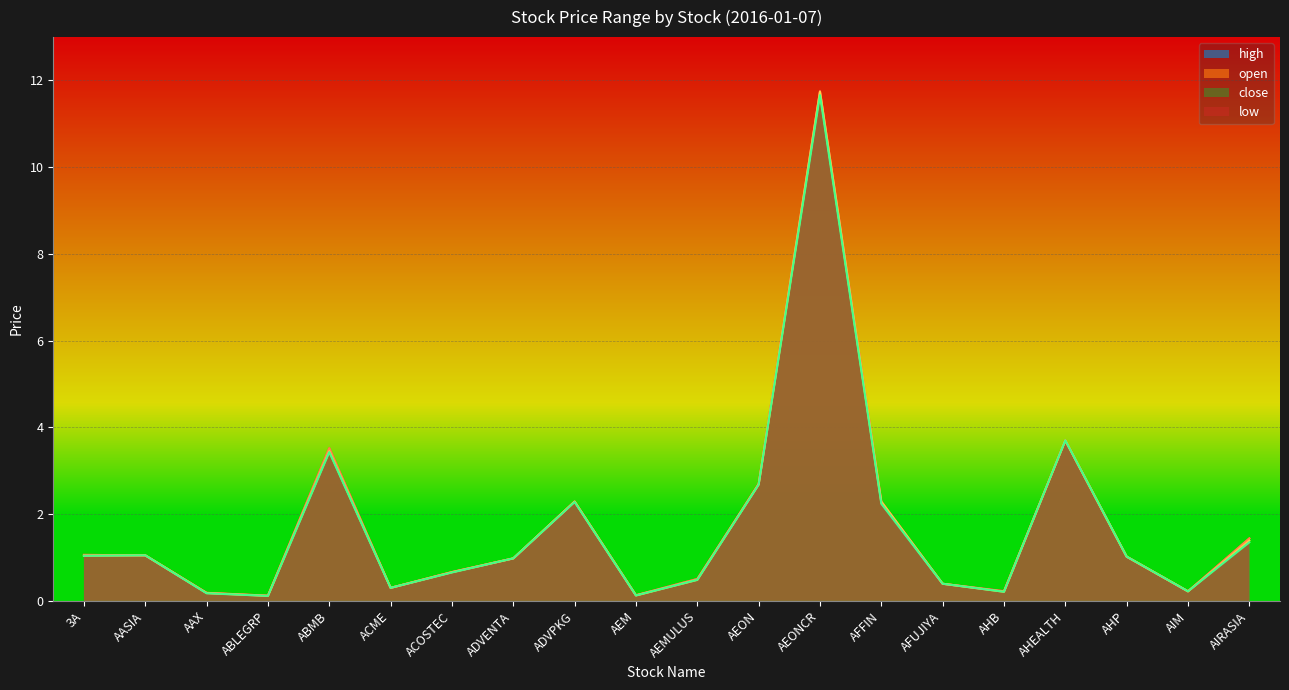

Count the number of categories in the chart.

20